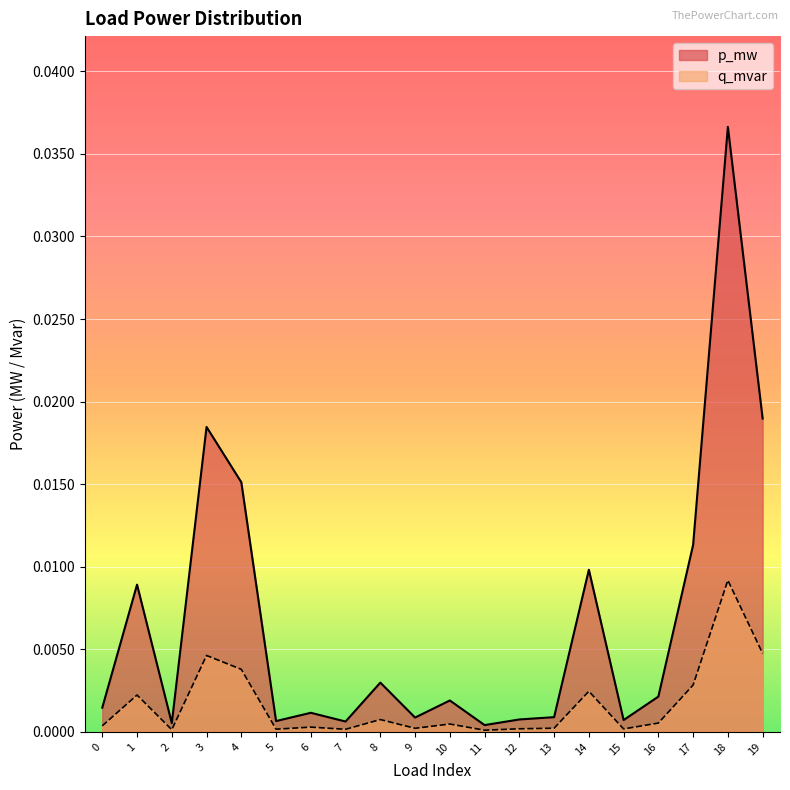

What are all the series names shown in the legend?

p_mw, q_mvar